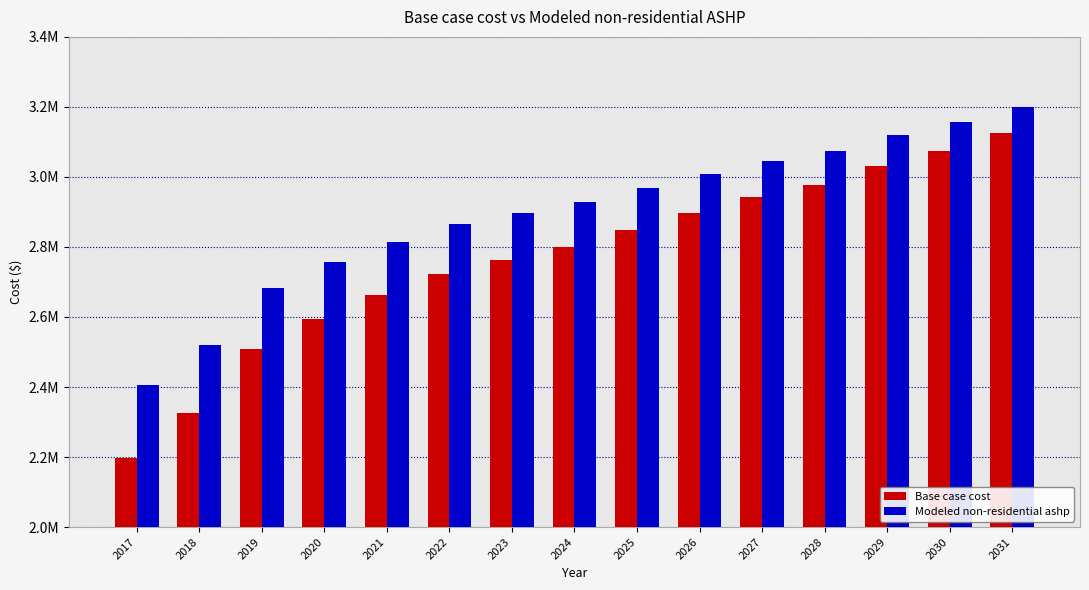

The value of Modeled non-residential ashp at 2027 is 3046741.1. True or false?

True